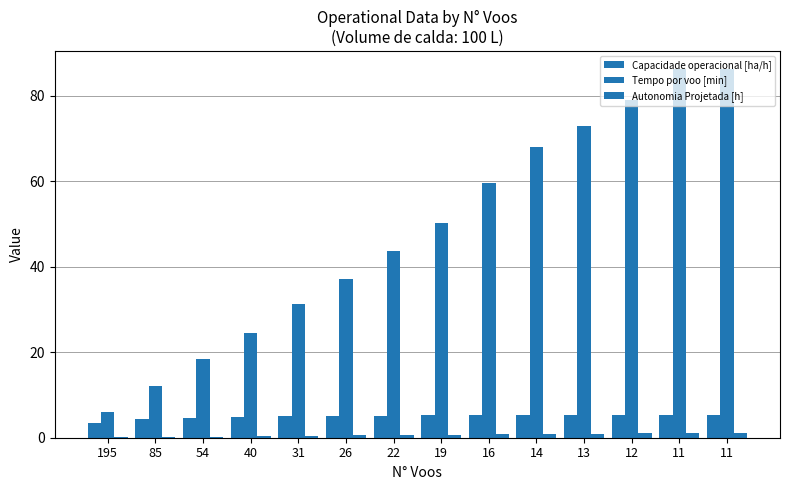

Reading left to right, transcribe all the data shown in this chart.

Capacidade operacional [ha/h]: 3.4	4.3	4.7	4.9	5.0	5.1	5.2	5.2	5.3	5.3	5.3	5.3	5.3	5.3
Tempo por voo [min]: 6.0	12.2	18.5	24.6	31.4	37.2	43.7	50.2	59.6	68.0	72.9	79.1	86.2	86.2
Autonomia Projetada [h]: 0.1	0.2	0.3	0.4	0.4	0.5	0.6	0.7	0.8	0.8	0.9	1.0	1.1	1.1